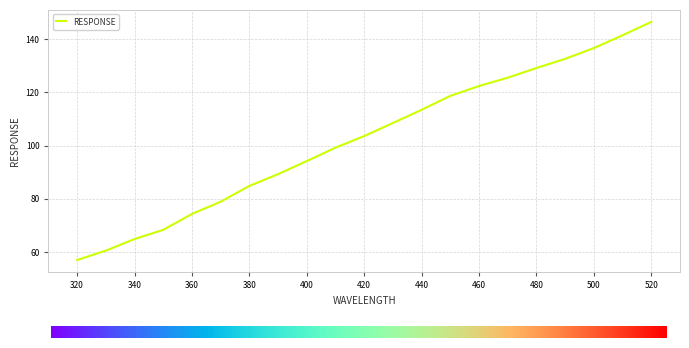

What is the minimum value shown in the chart?

57.0